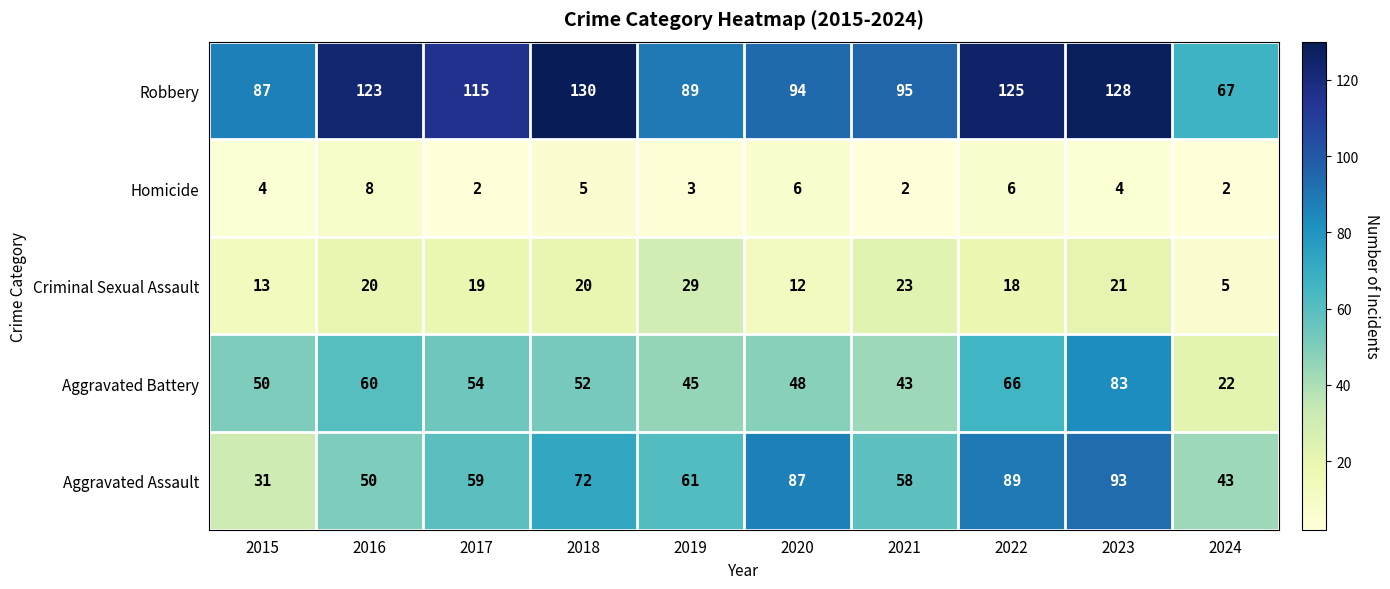

At which category is the sum across all series the highest?

2023